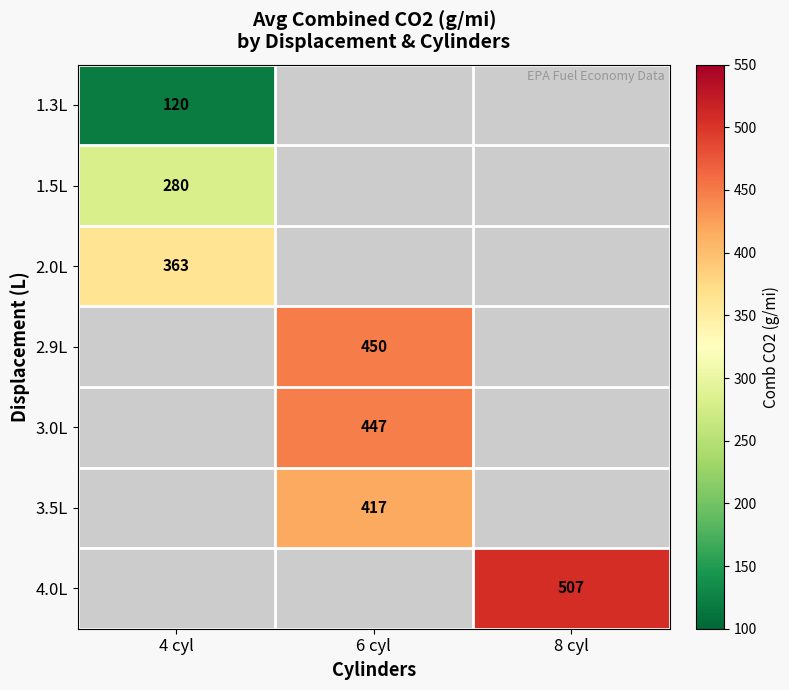

Is it true that 3.5L equals 620 at 6 cyl?

False